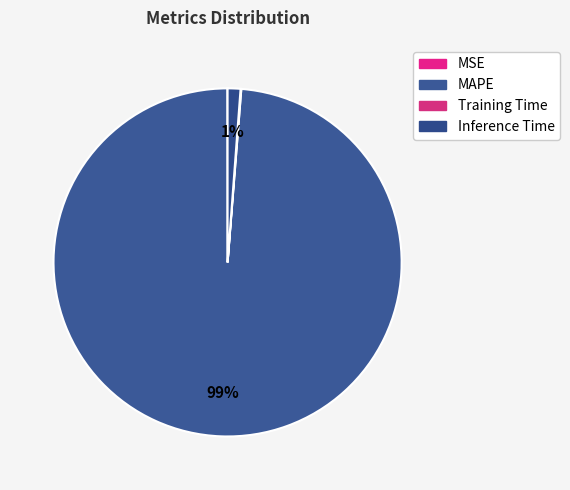

Rank the categories by value from highest to lowest.

MAPE, Inference Time, Training Time, MSE